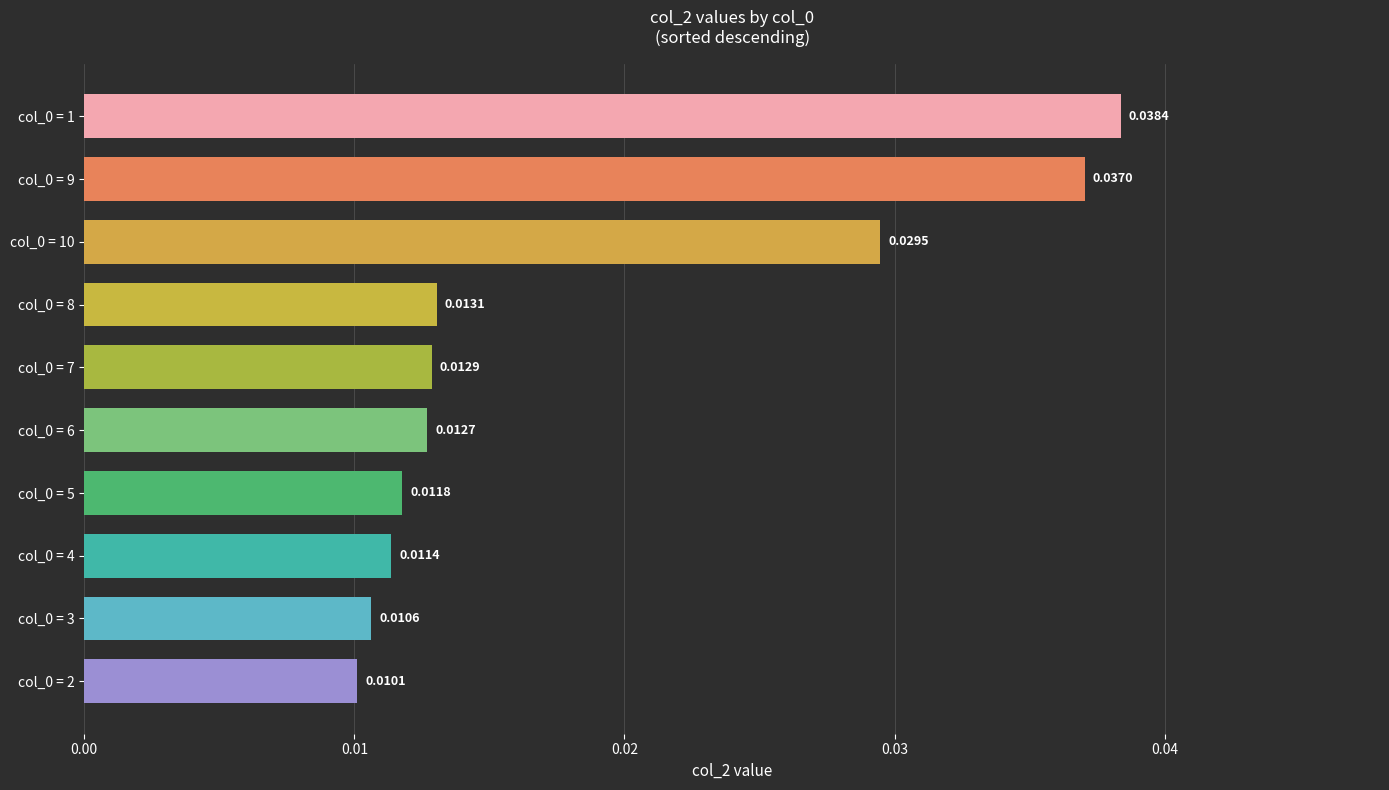

How many data points does each series have?

10